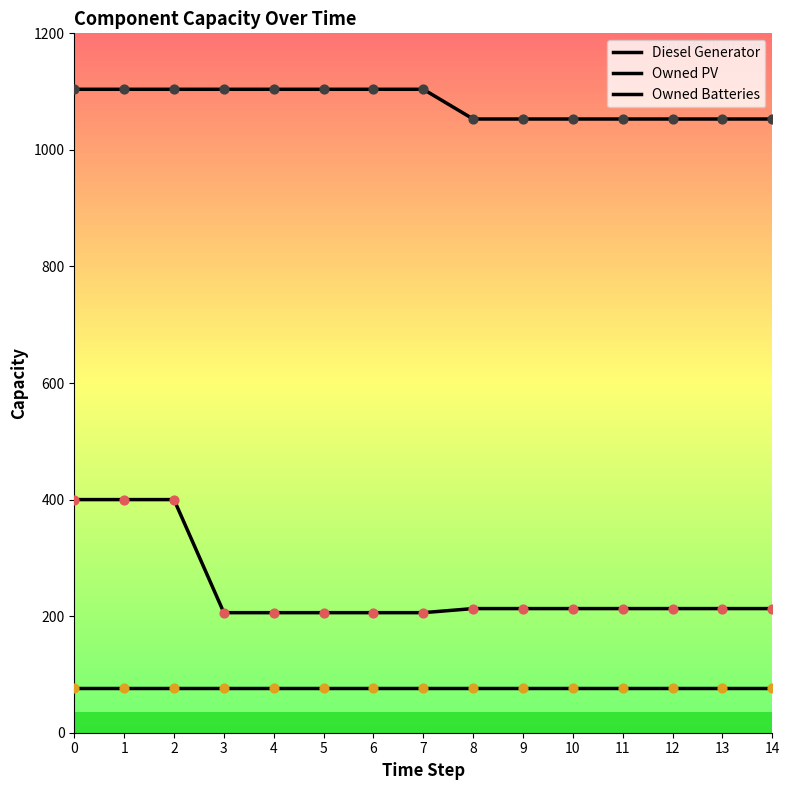

How many lines are shown in the chart?

3